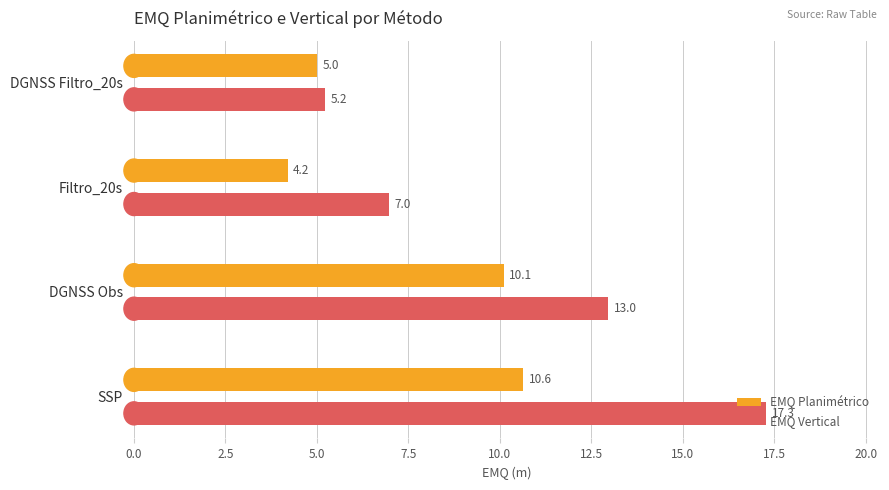

At which category is the sum across all series the highest?

SSP